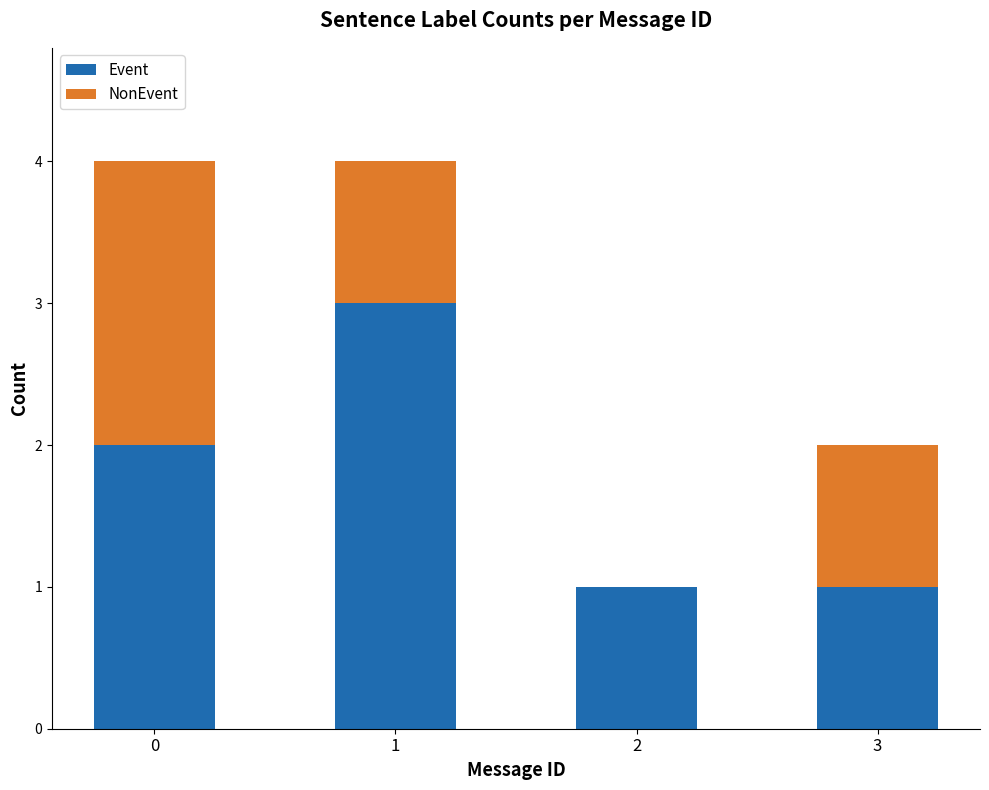

What is the highest value of the Event series?

3